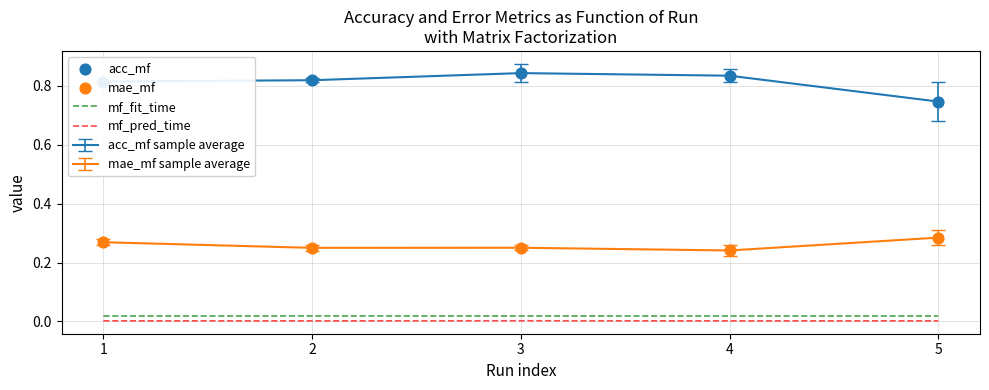

At how many categories does at least one series exceed 0?

5